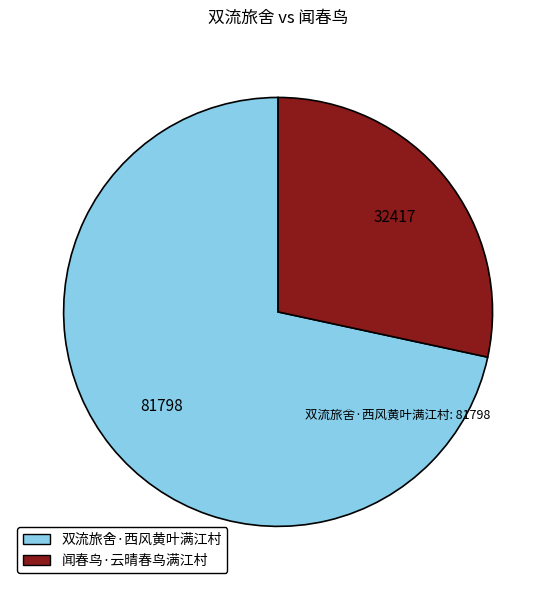

Which slice is the smallest?

闻春鸟·云晴春鸟满江村